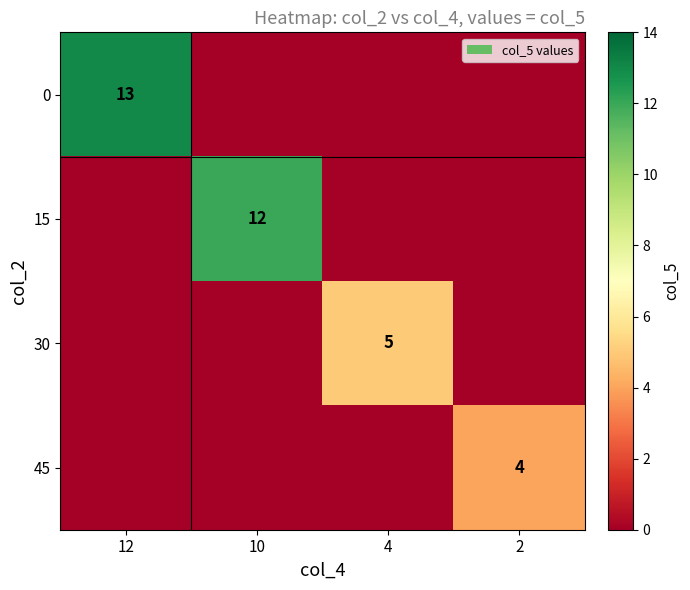

Is it true that 15 equals 12 at 10?

True